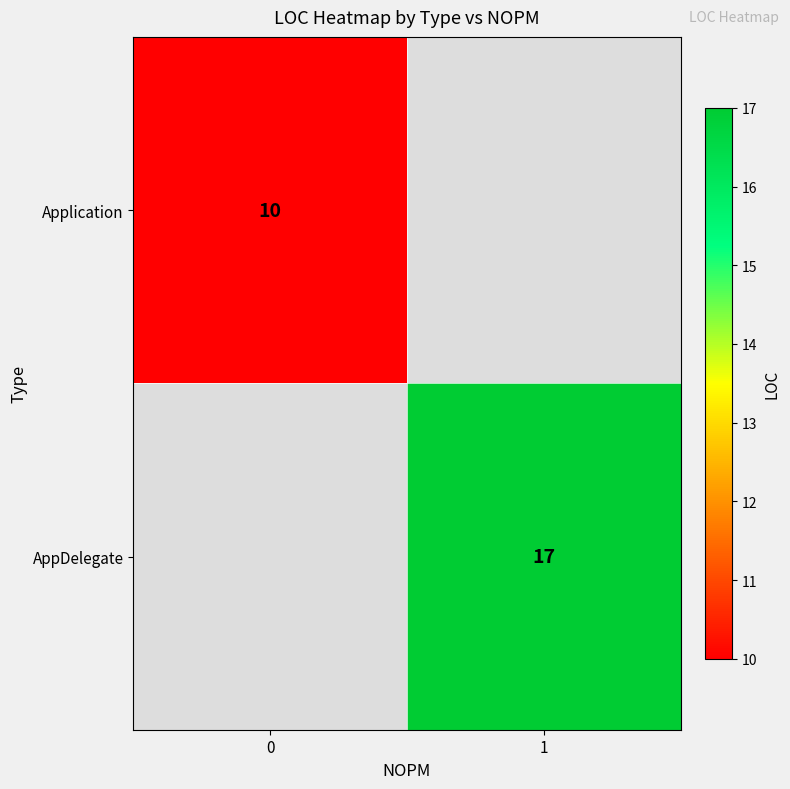

Is it true that AppDelegate equals 17 at 1?

True